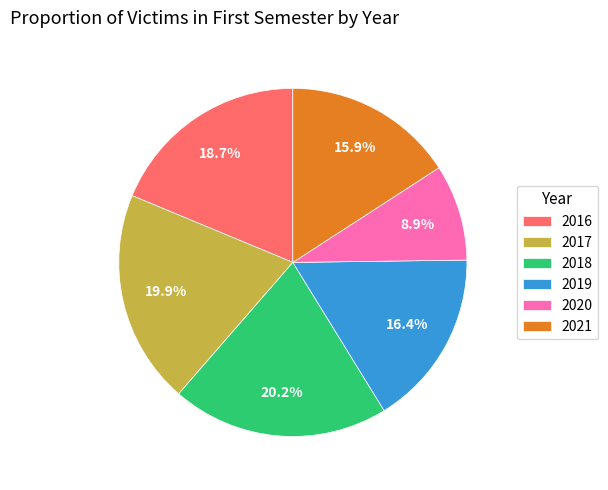

Does 2017 account for over 50% of the chart?

No